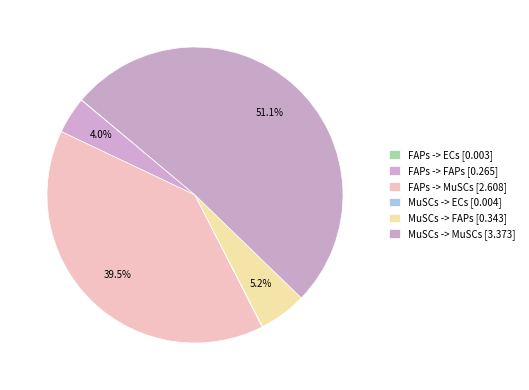

To the nearest percent, what percentage of the pie is MuSCs -> MuSCs?

51%